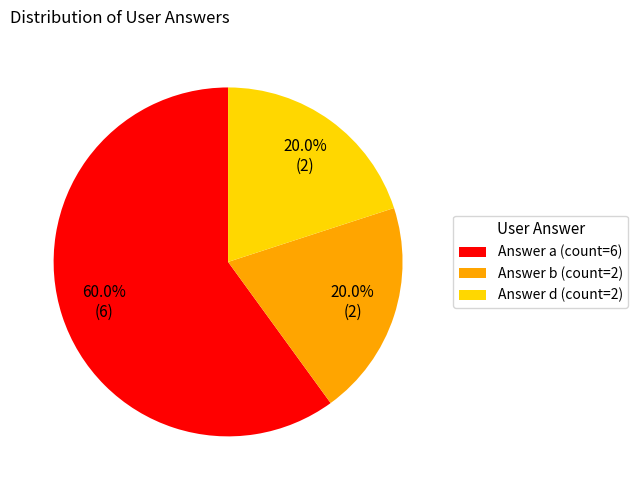

Does Answer d account for over 50% of the chart?

No